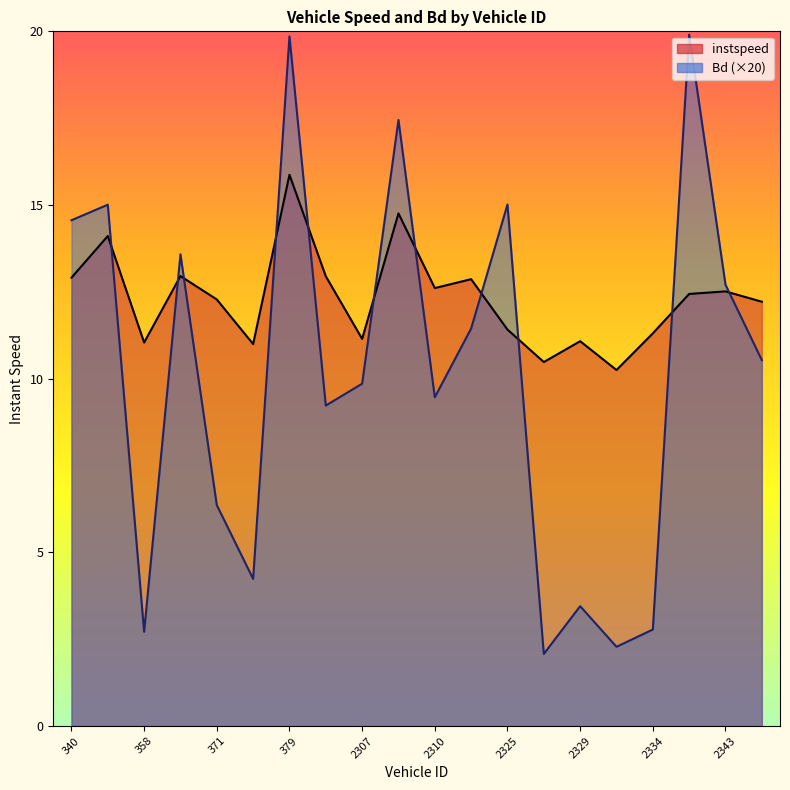

Reading right to left, list all the values displayed in this chart.

instspeed_line: 12.2	12.5	12.4	11.3	10.3	11.1	10.5	11.4	12.9	12.6	14.8	11.1	12.9	15.9	11.0	12.3	13.0	11.0	14.1	12.9
Bd_line: 10.5	12.7	19.9	2.8	2.3	3.5	2.1	15.0	11.4	9.5	17.4	9.9	9.2	19.9	4.2	6.4	13.6	2.7	15.0	14.6